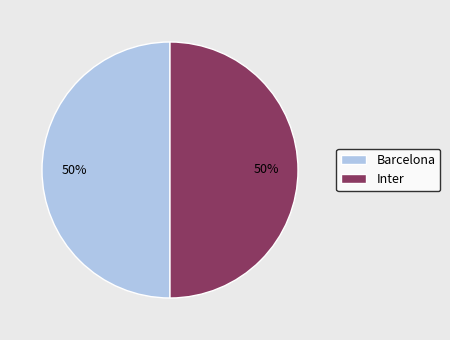

How many slices are in this pie chart?

2